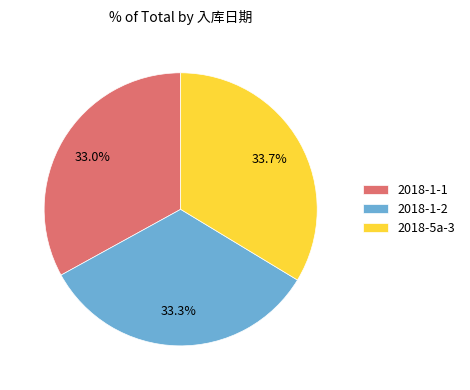

Which has a higher value, 2018-1-1 or 2018-5a-3?

2018-5a-3